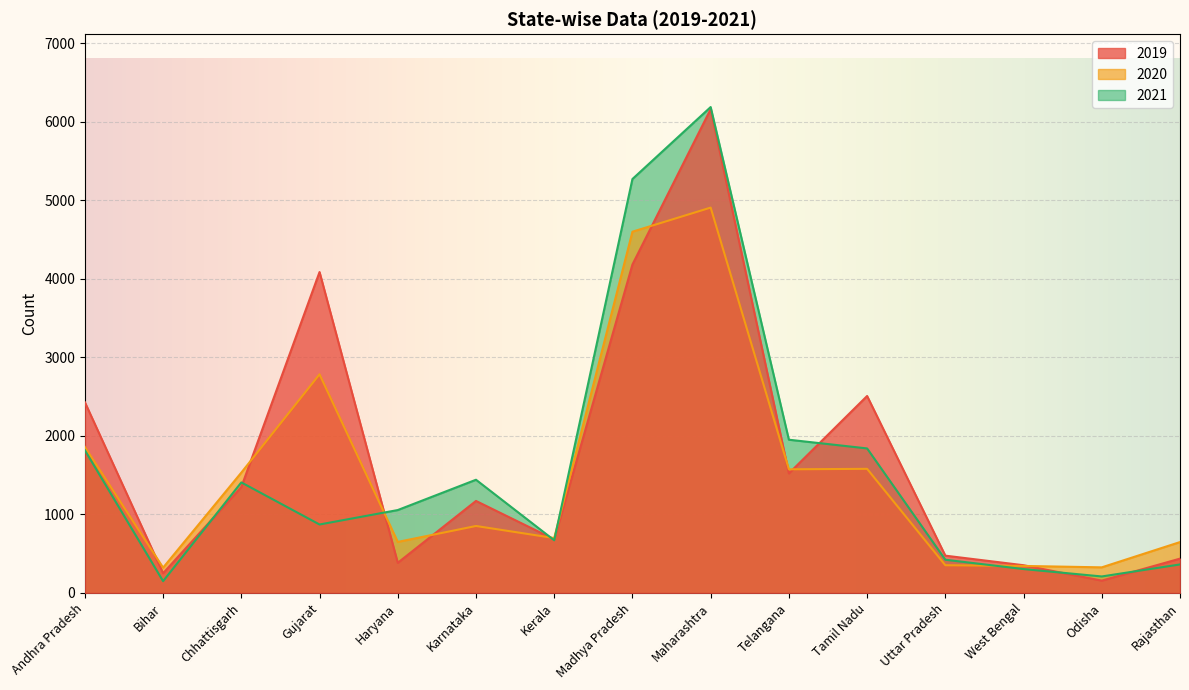

What position from the left is Uttar Pradesh?

12